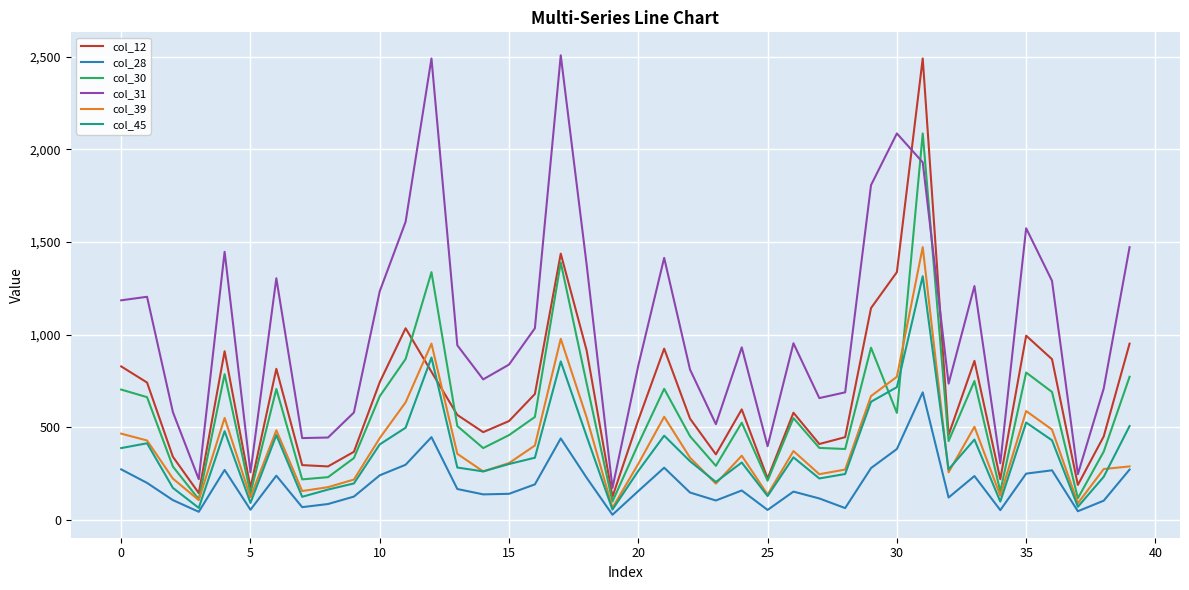

What is the maximum value shown in the chart?

2508